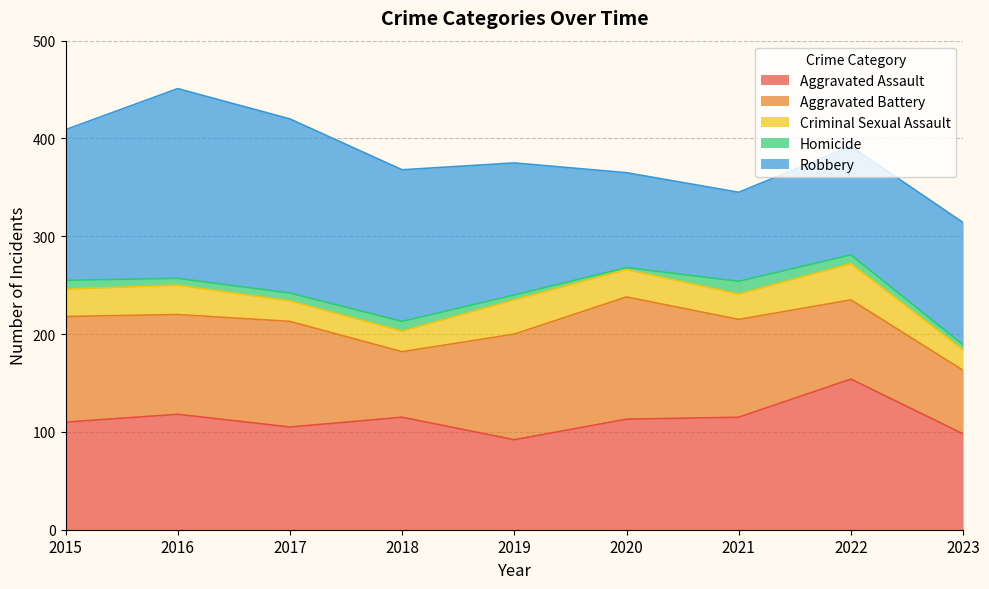

What is the value of the Criminal Sexual Assault point at the 5th from the left?

35